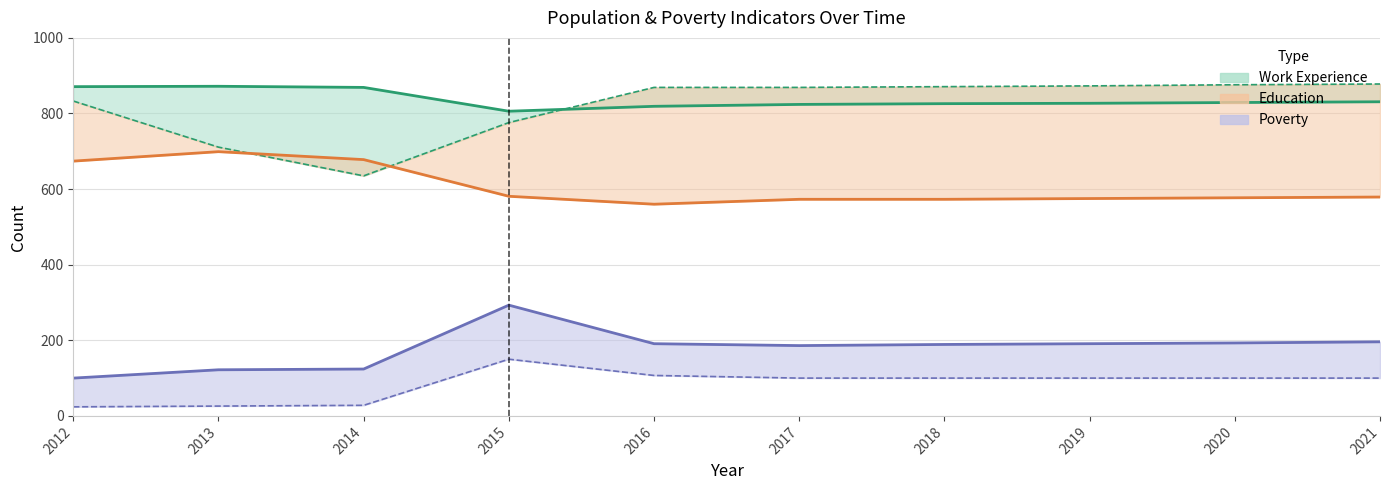

True or false: Work_Experience has more than 2 points higher than both neighbors.

False